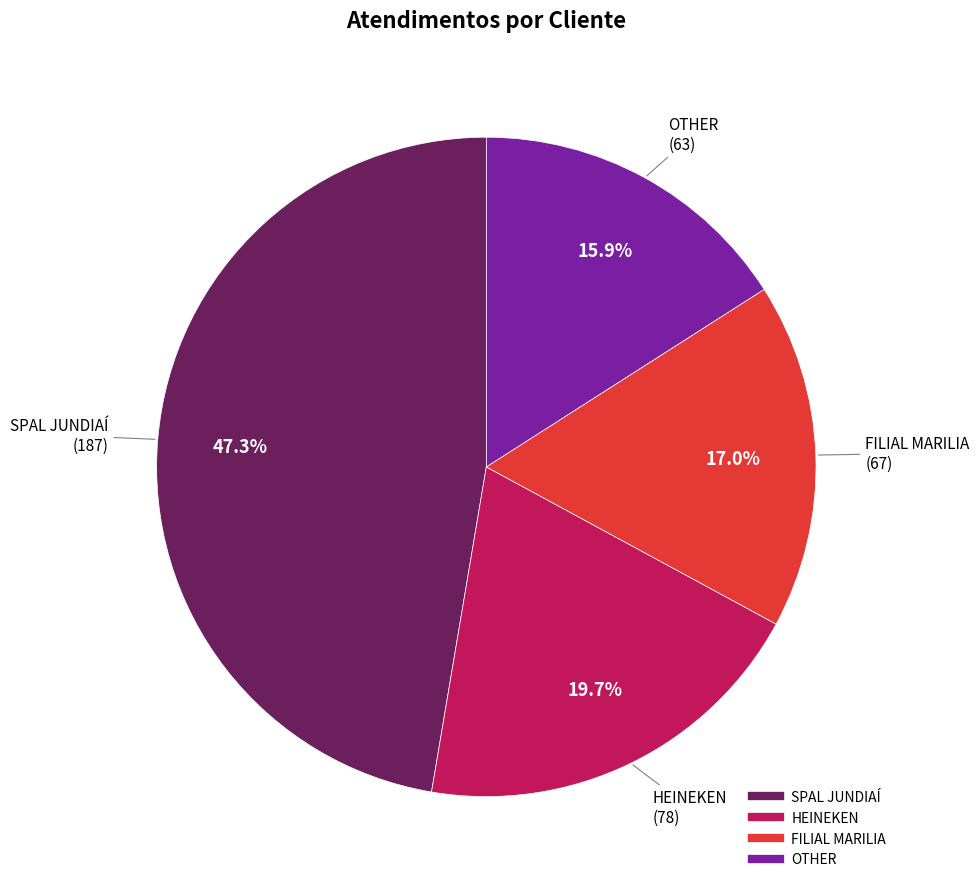

What is the total percentage of FILIAL MARILIA and HEINEKEN?

36.7%